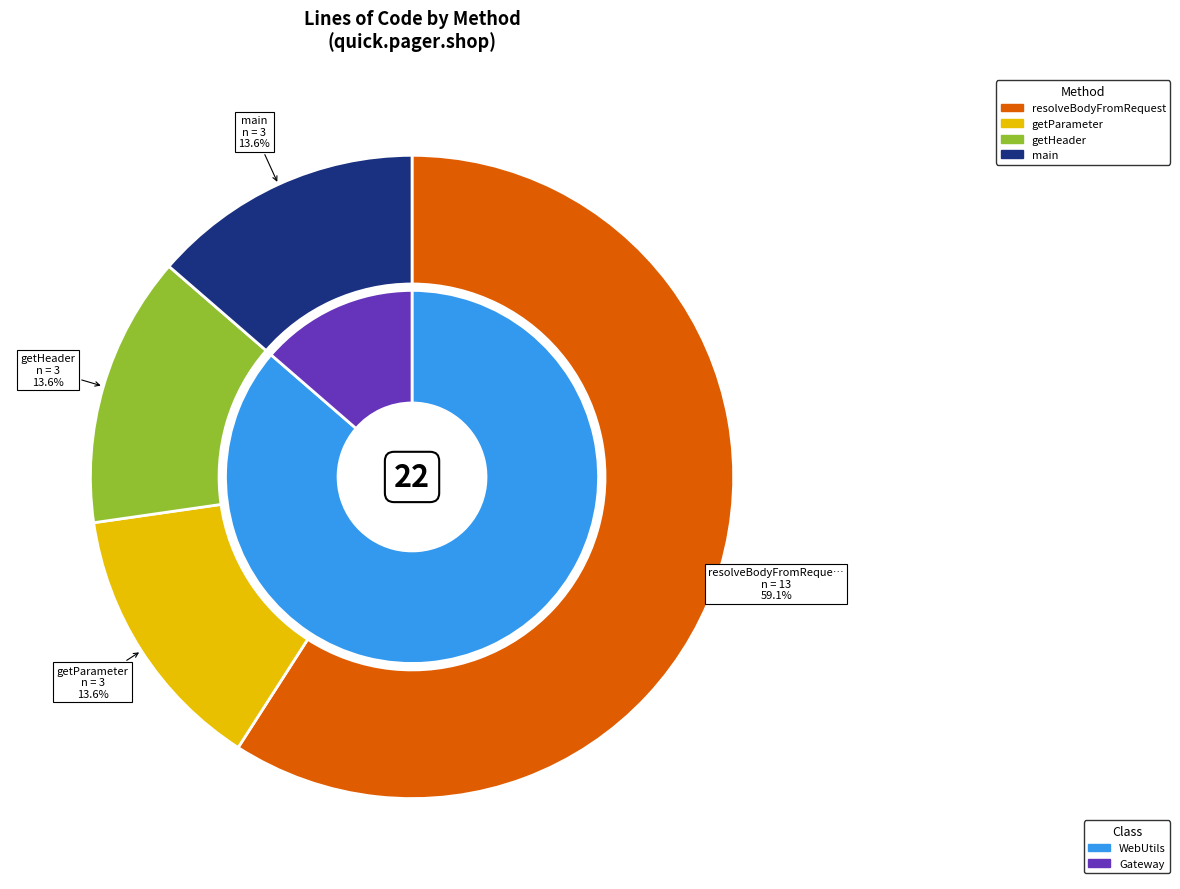

Does resolveBodyFromRequest account for over 50% of the chart?

Yes